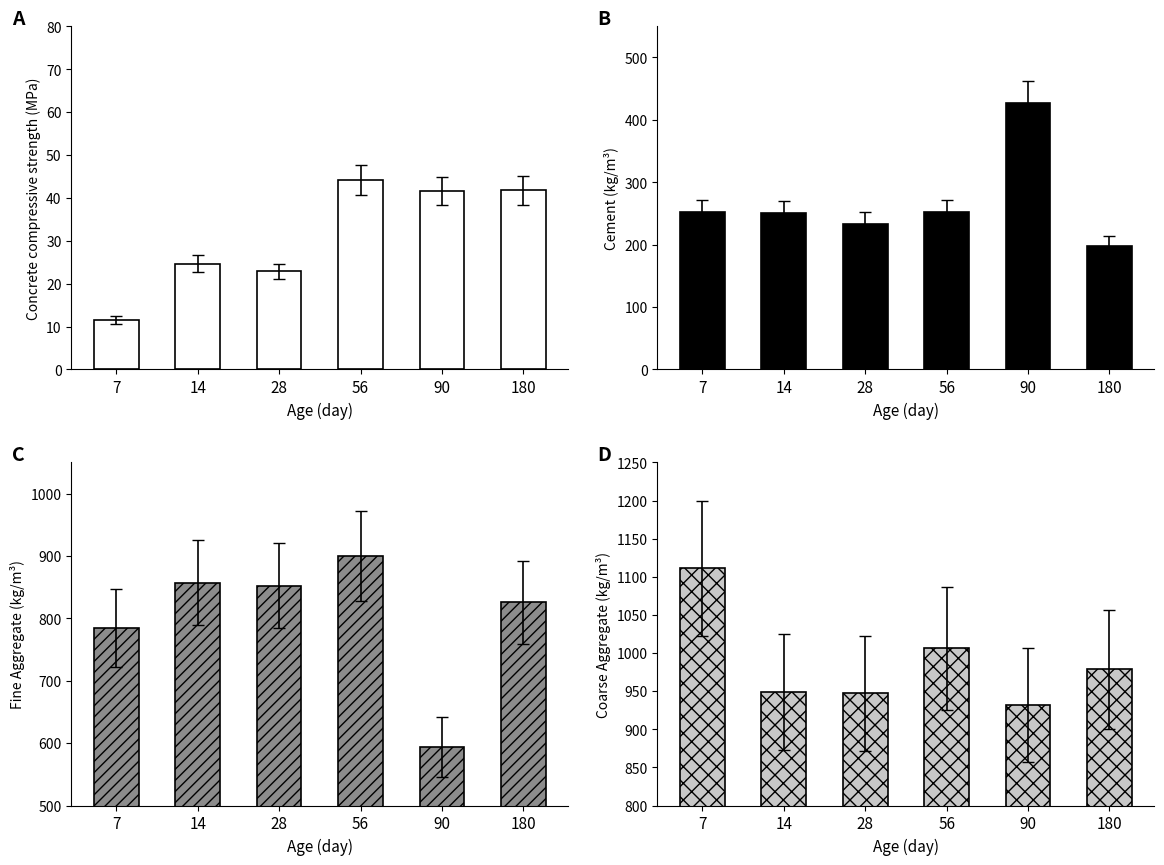

What is the minimum value for Fine Aggregate (kg/m³)?

594.0